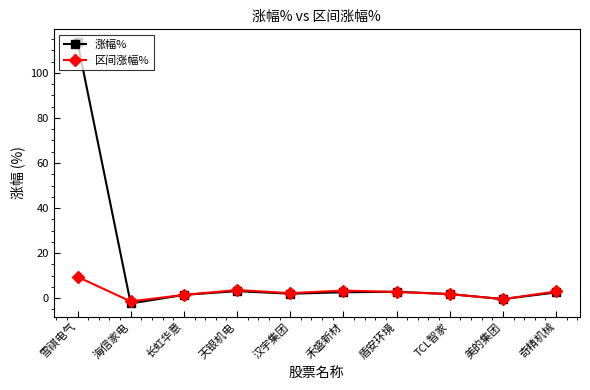

Does the chart have visible grid lines?

No